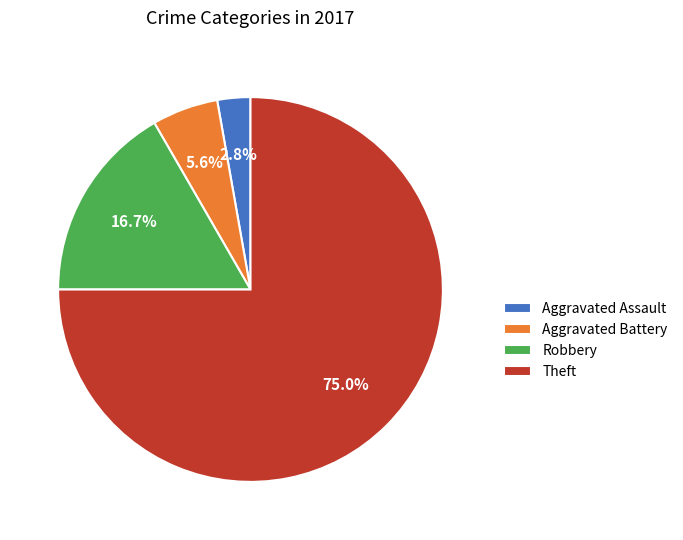

The Aggravated Assault slice represents 16% of the pie. True or false?

False